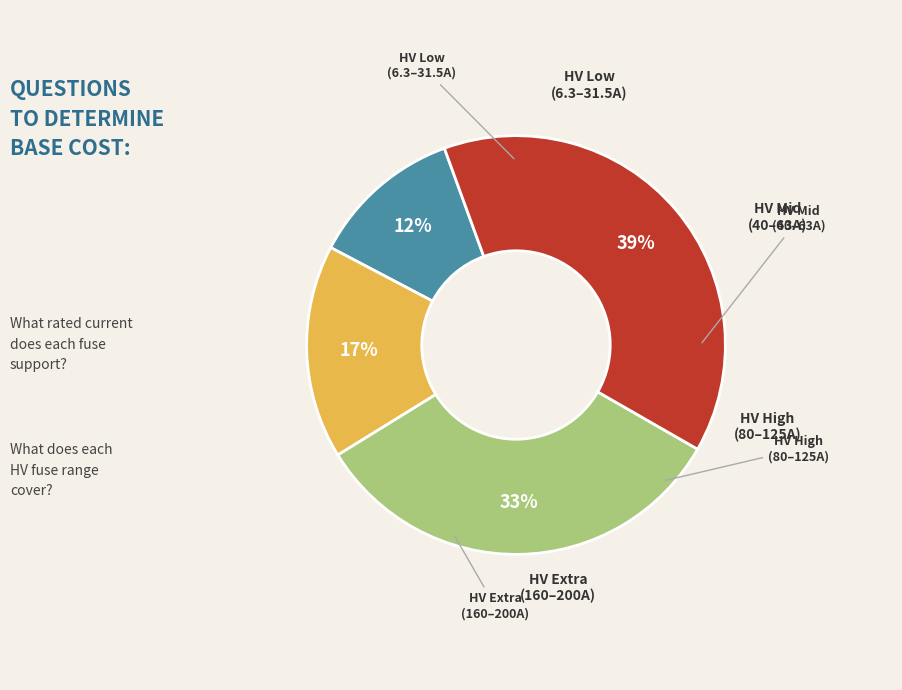

Is there any slice that represents more than half of the pie?

No